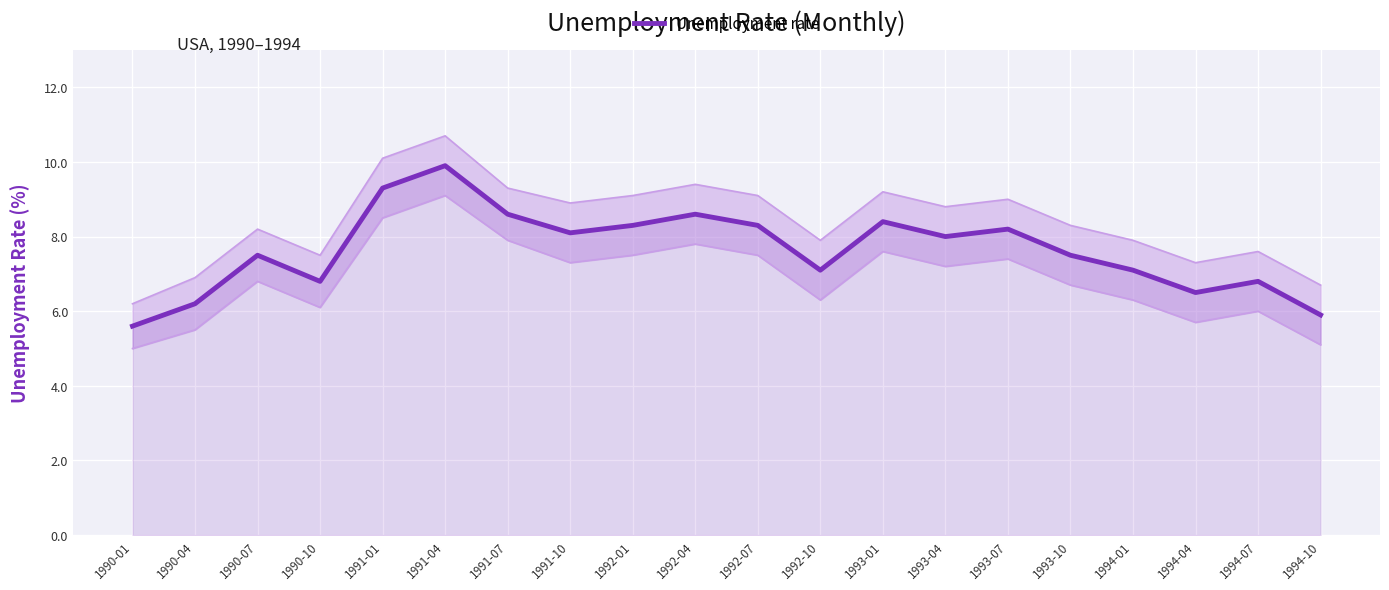

Reading left to right, what are all the values shown in this chart?

1990-01=5.6	1990-04=6.2	1990-07=7.5	1990-10=6.8	1991-01=9.3	1991-04=9.9	1991-07=8.6	1991-10=8.1	1992-01=8.3	1992-04=8.6	1992-07=8.3	1992-10=7.1	1993-01=8.4	1993-04=8.0	1993-07=8.2	1993-10=7.5	1994-01=7.1	1994-04=6.5	1994-07=6.8	1994-10=5.9